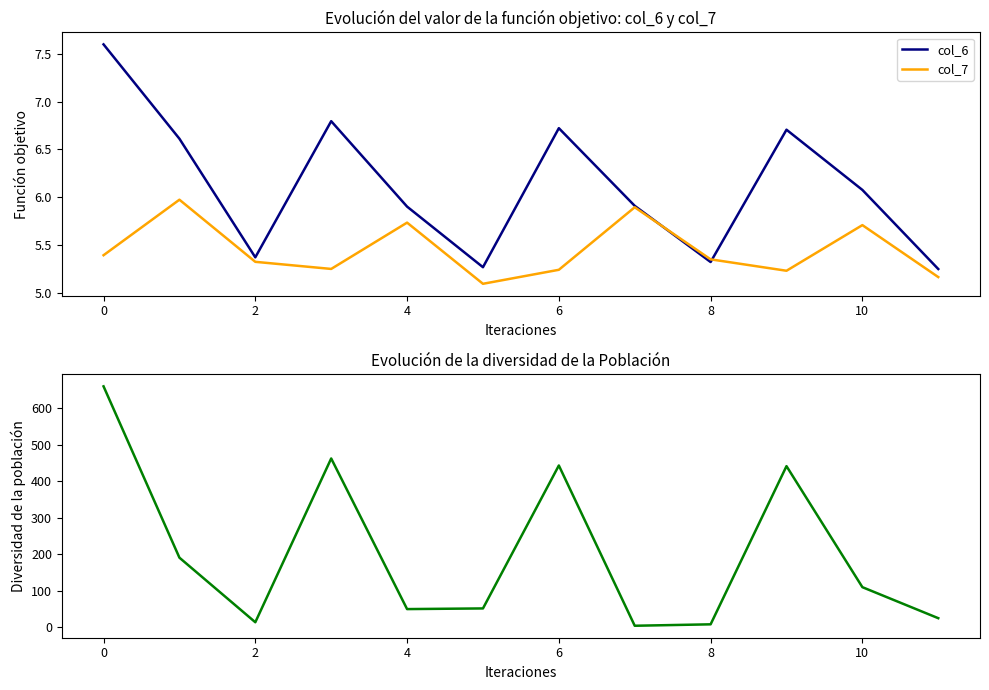

What value does the col_6 series have at 0?

7.6